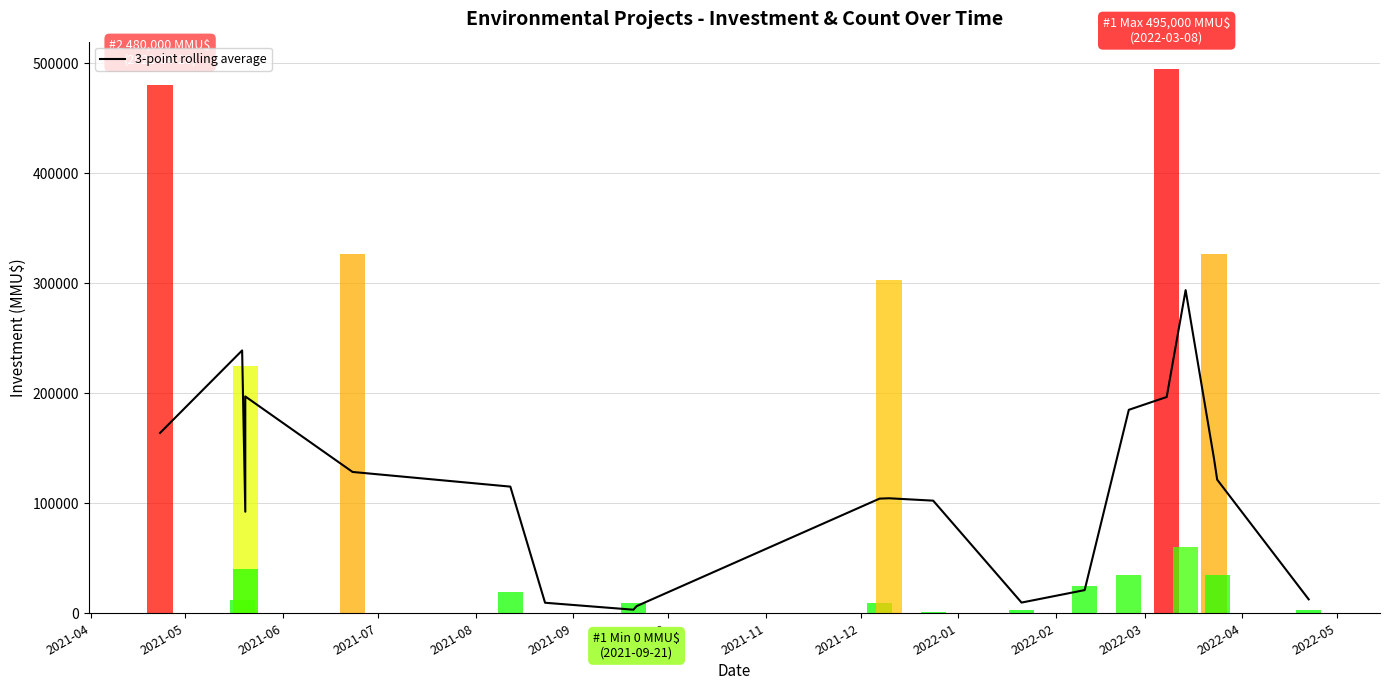

Reading right to left, extract all data points from this chart.

12666.7	121494.7	140494.7	293828.0	196666.7	185000.0	21066.7	9733.3	102400.0	104573.3	104240.0	6480.0	3241.0	9574.3	115162.3	128494.7	197161.3	92333.3	239000.0	164000.0